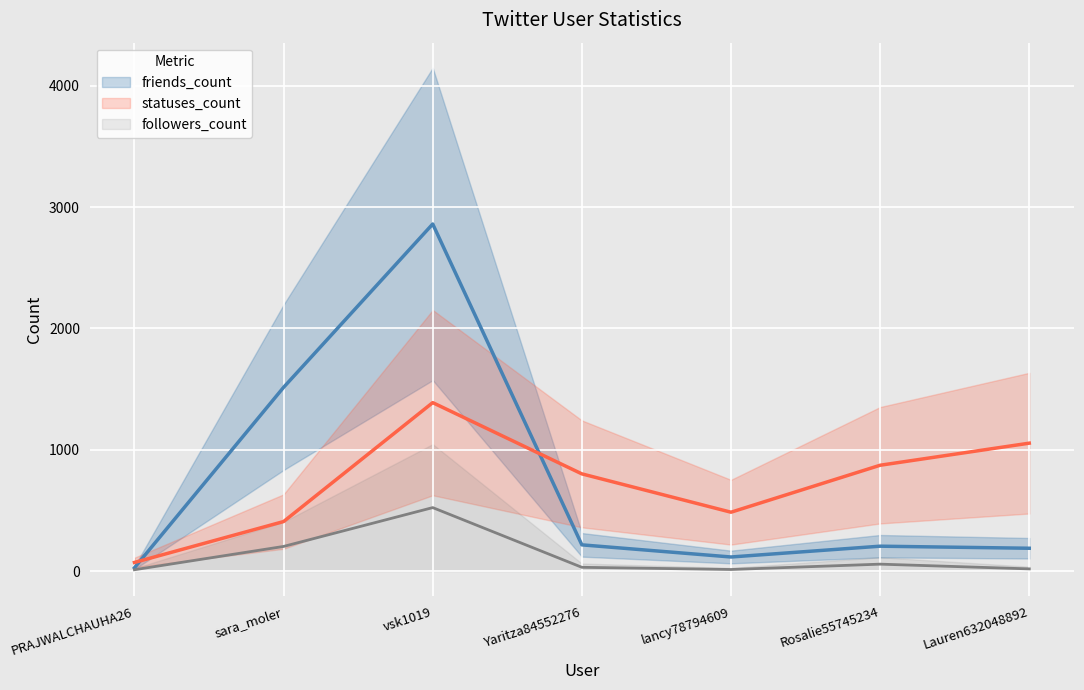

What position from the right is vsk1019?

5